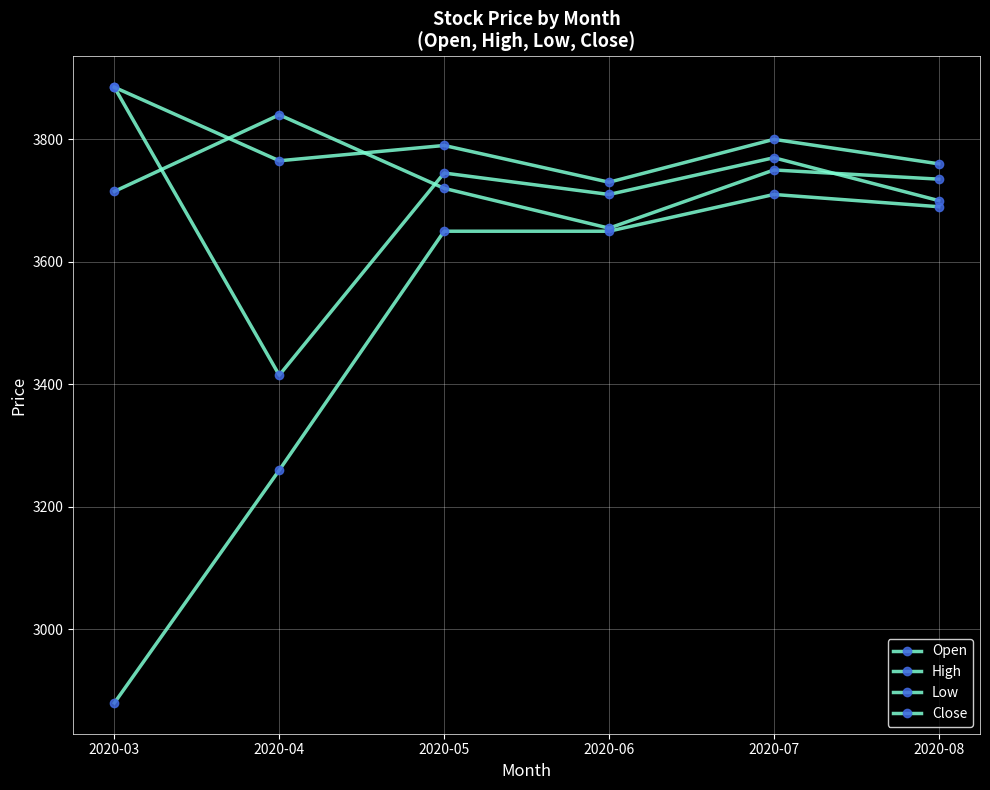

Which series has the widest spread of values?

Low